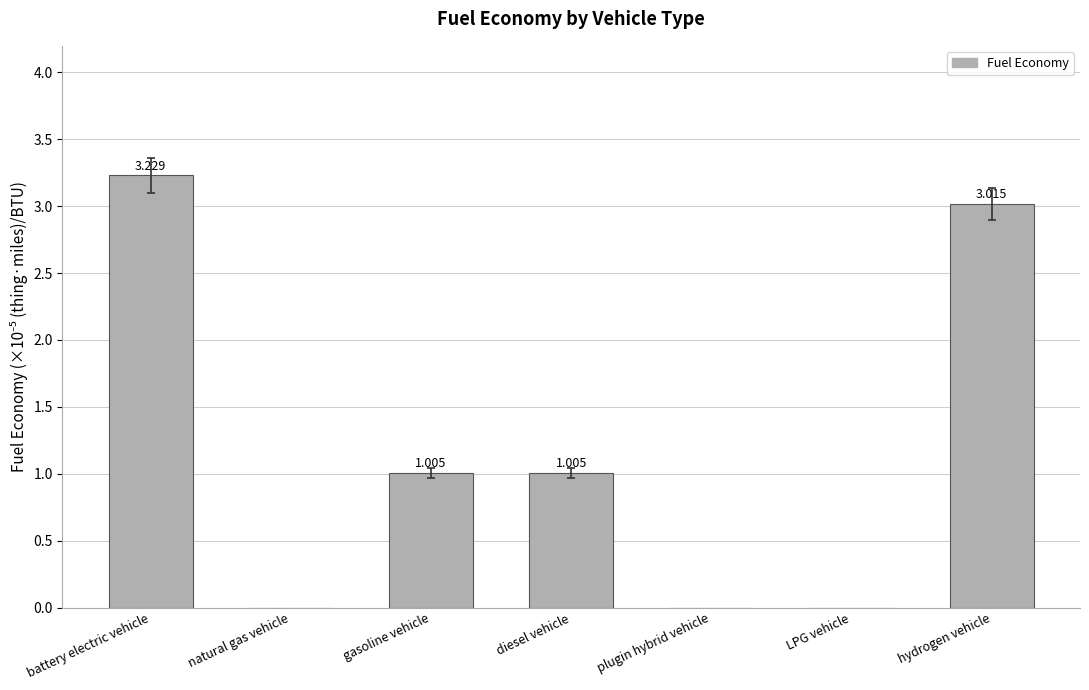

Which label corresponds to the largest value in the chart?

battery electric vehicle